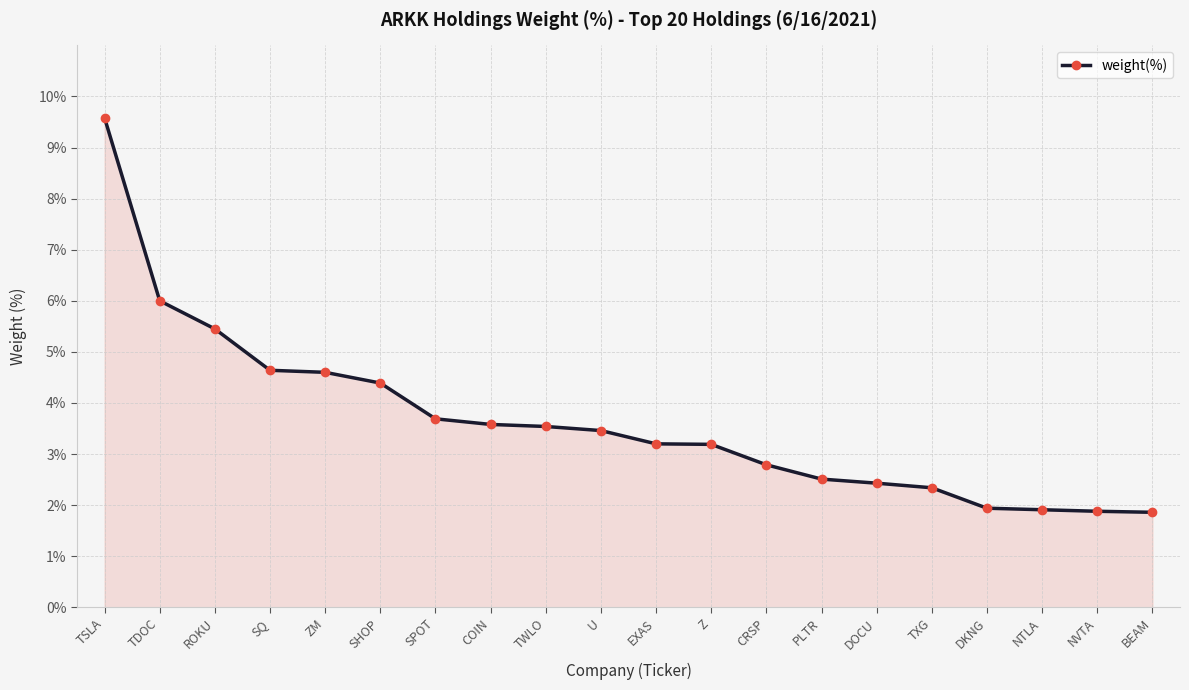

List the labels in order of value, largest first.

TSLA, TDOC, ROKU, SQ, ZM, SHOP, SPOT, COIN, TWLO, U, EXAS, Z, CRSP, PLTR, DOCU, TXG, DKNG, NTLA, NVTA, BEAM